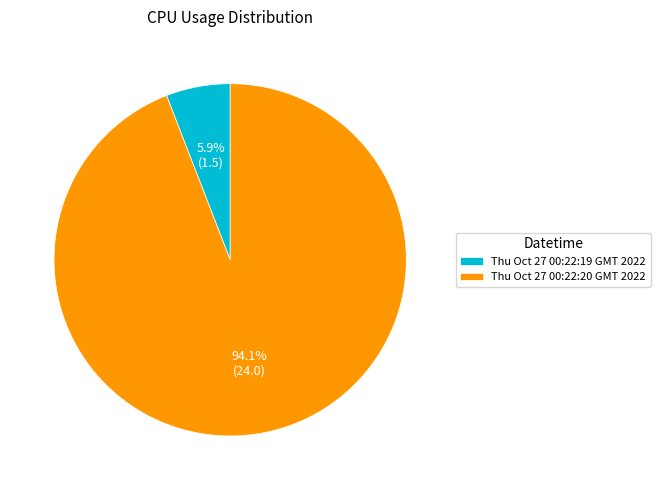

Between Thu Oct 27 00:22:19 GMT 2022 and Thu Oct 27 00:22:20 GMT 2022, which is larger?

Thu Oct 27 00:22:20 GMT 2022